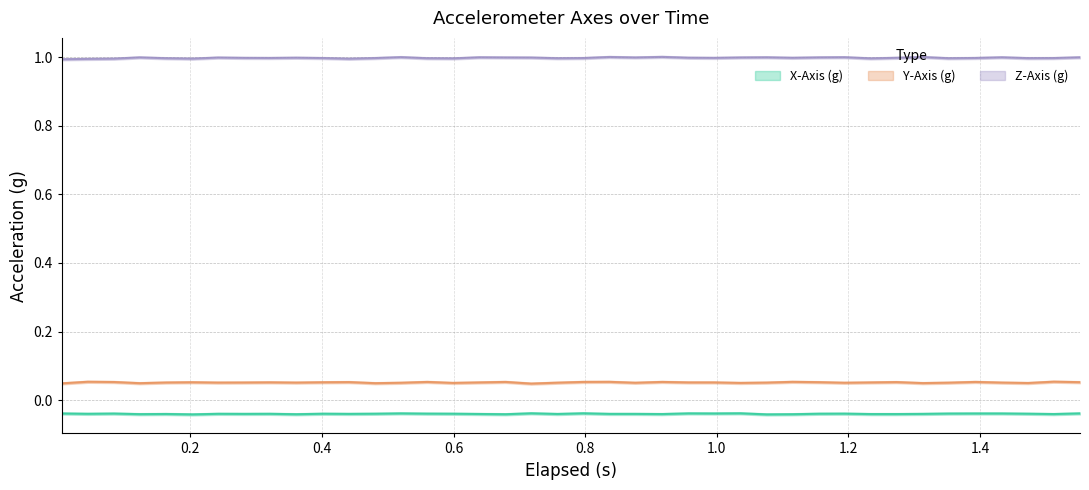

In Z-Axis (g), how many points are lower than both neighbors (excluding endpoints)?

11